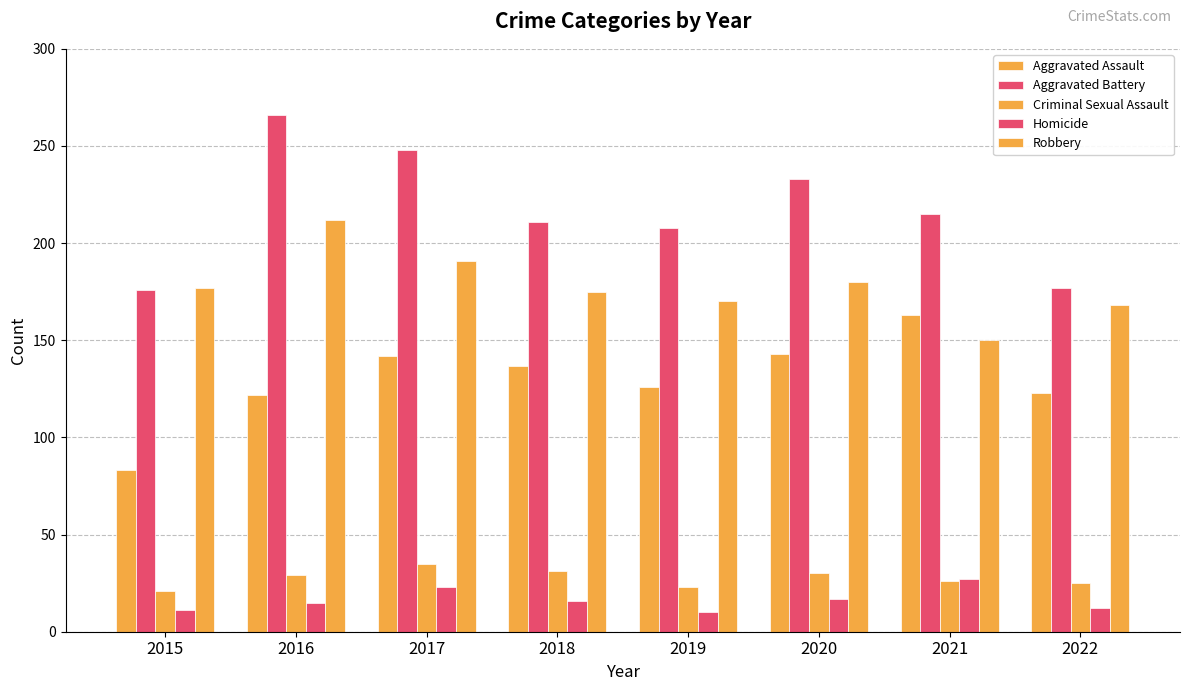

How many data points in Homicide are less than 16?

4